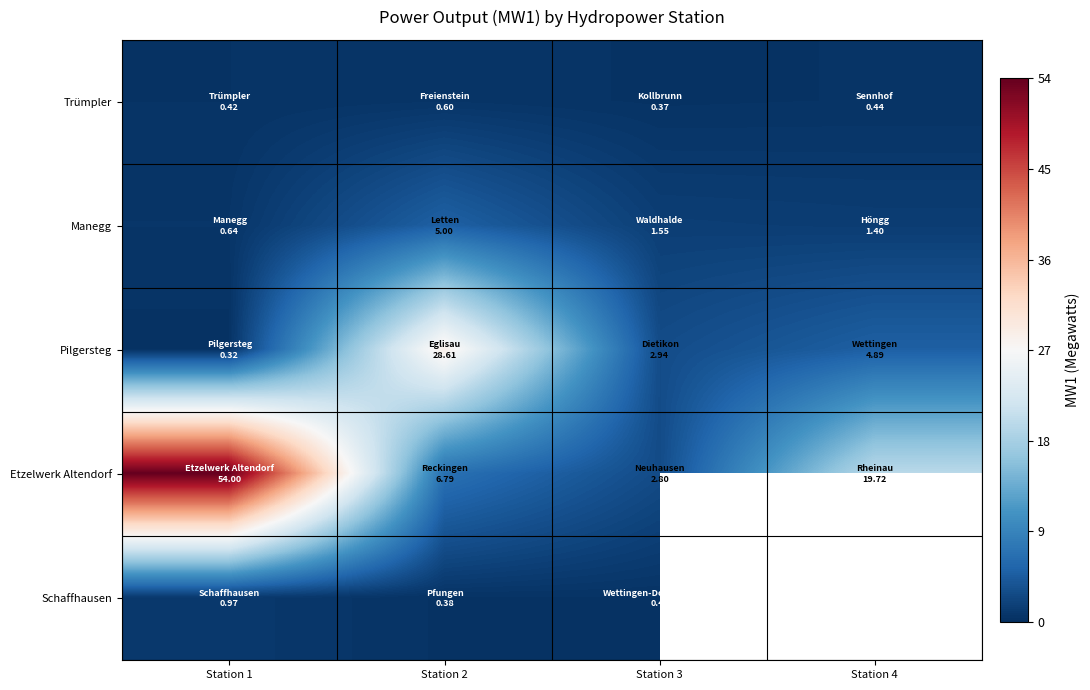

What value does the Etzelwerk Altendorf series have at Station 4?

19.7